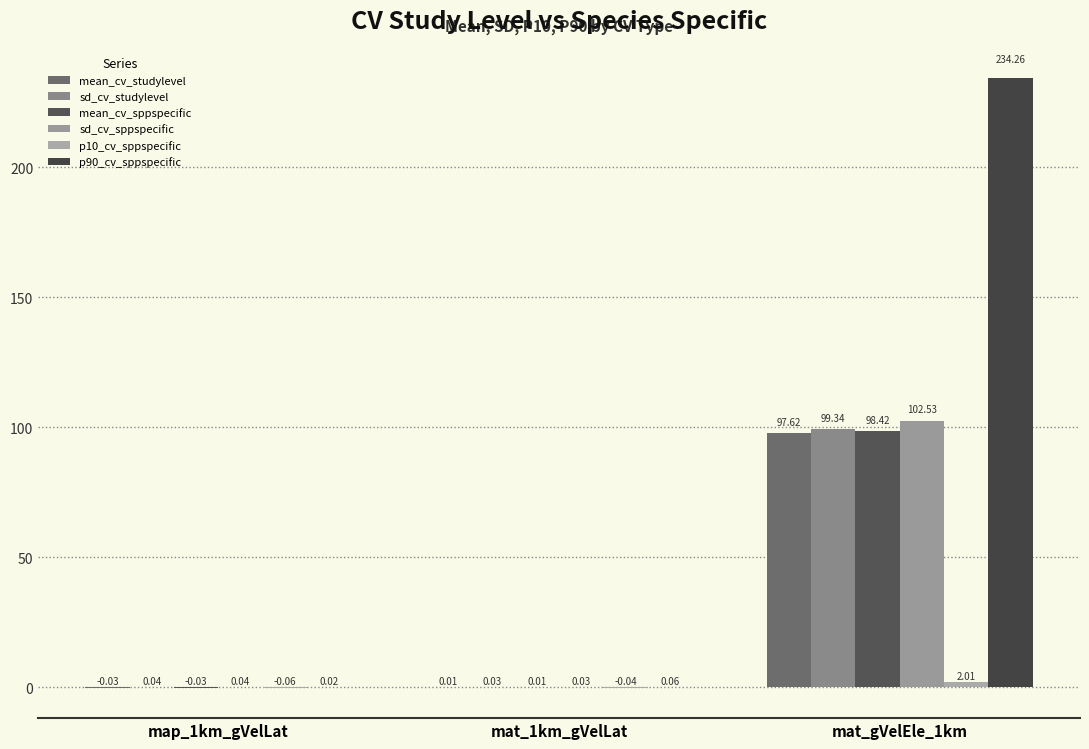

Count the number of data series in this chart.

6